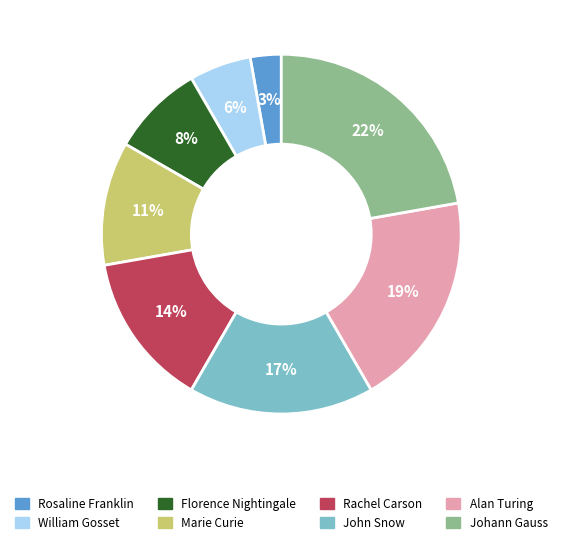

Count the number of slices in the pie.

8